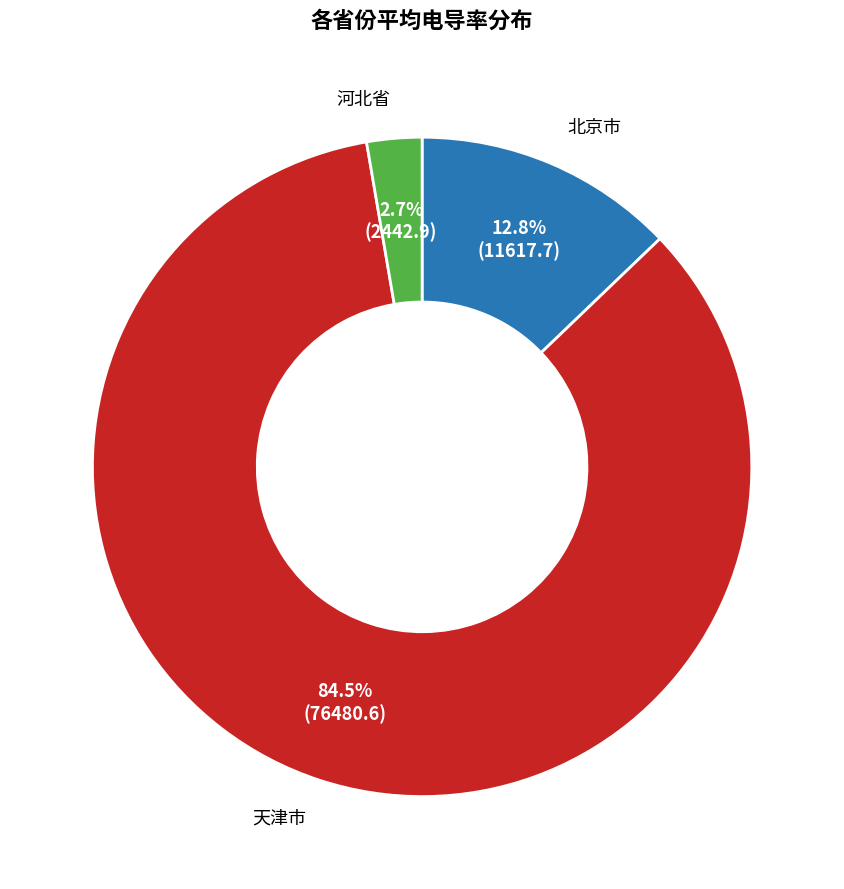

Is there any slice that represents more than half of the pie?

Yes